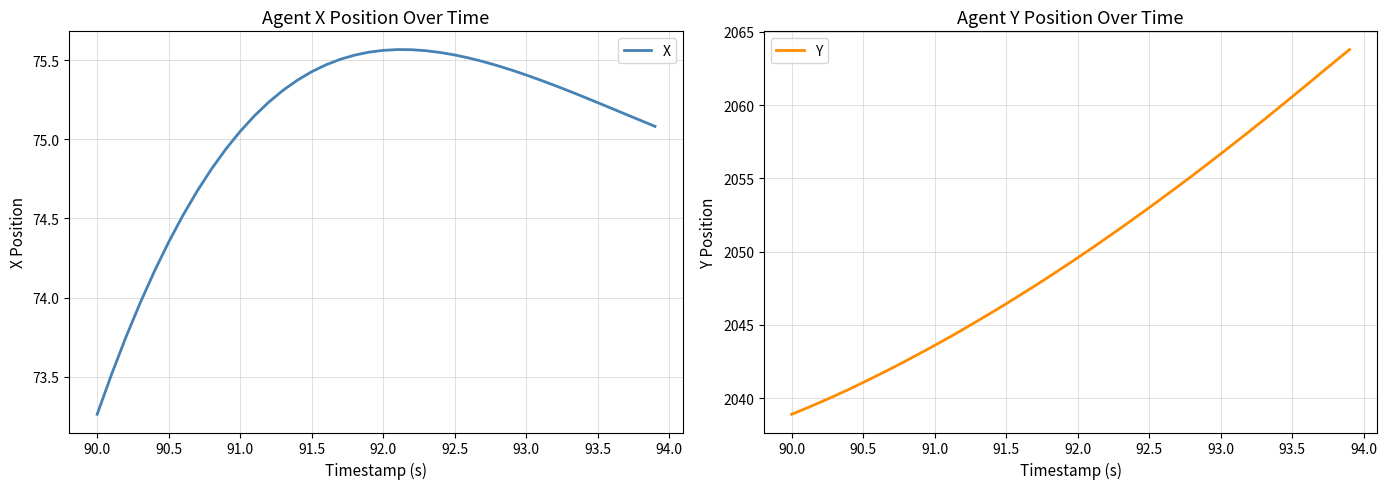

At which label does X first exceed 75?

91.0